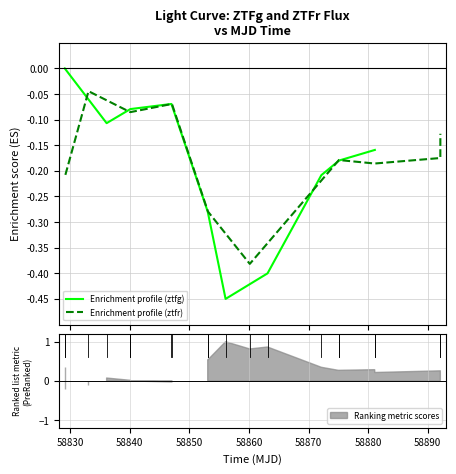

Which series ends up on top after the final intersection of Enrichment profile (ztfr) and Enrichment profile (ztfg)?

Enrichment profile (ztfg)